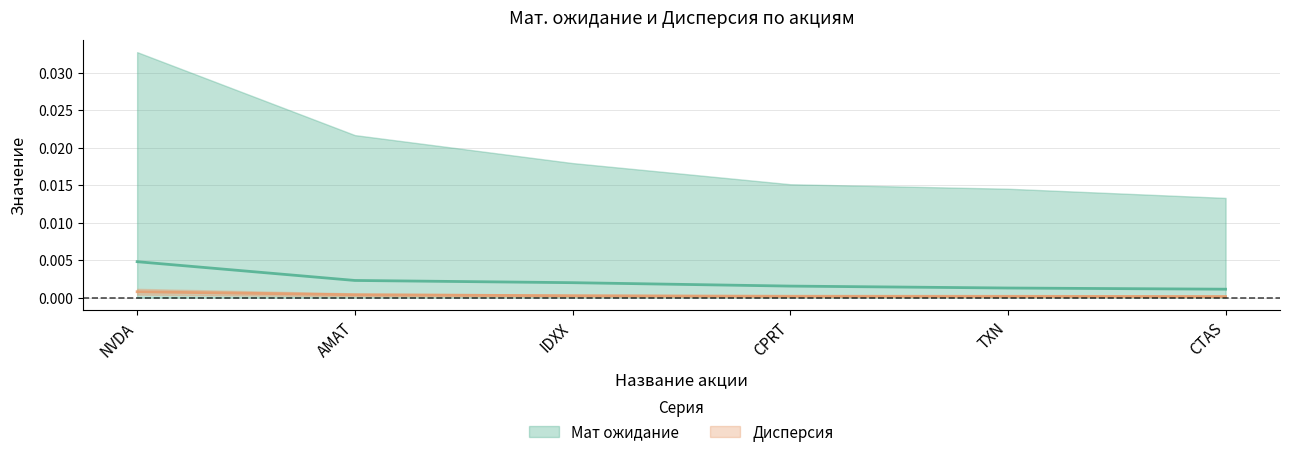

True or false: Мат ожидание and Дисперсия cross at least once.

False